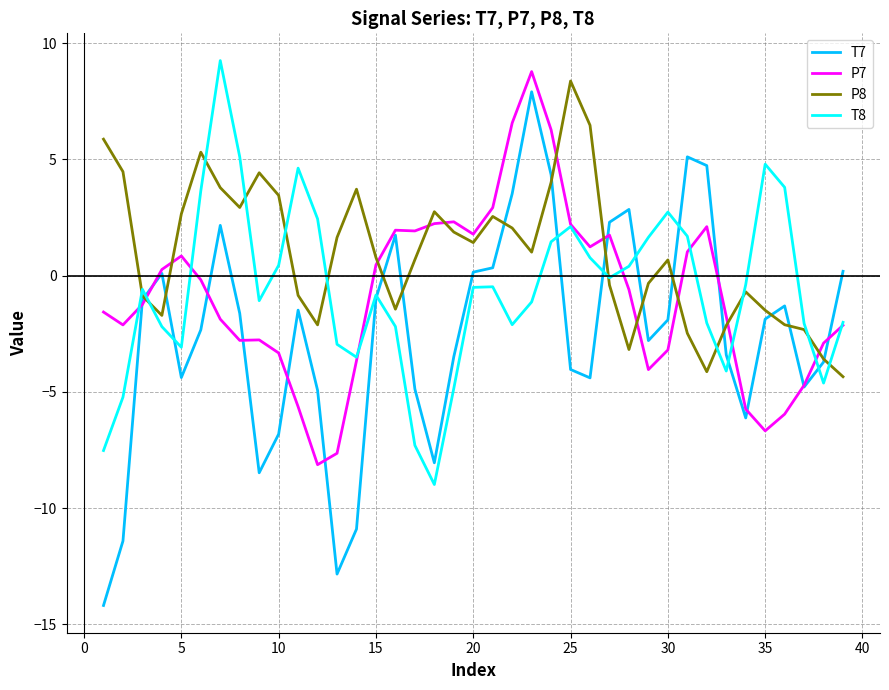

Which series has the largest range (max minus min)?

T7